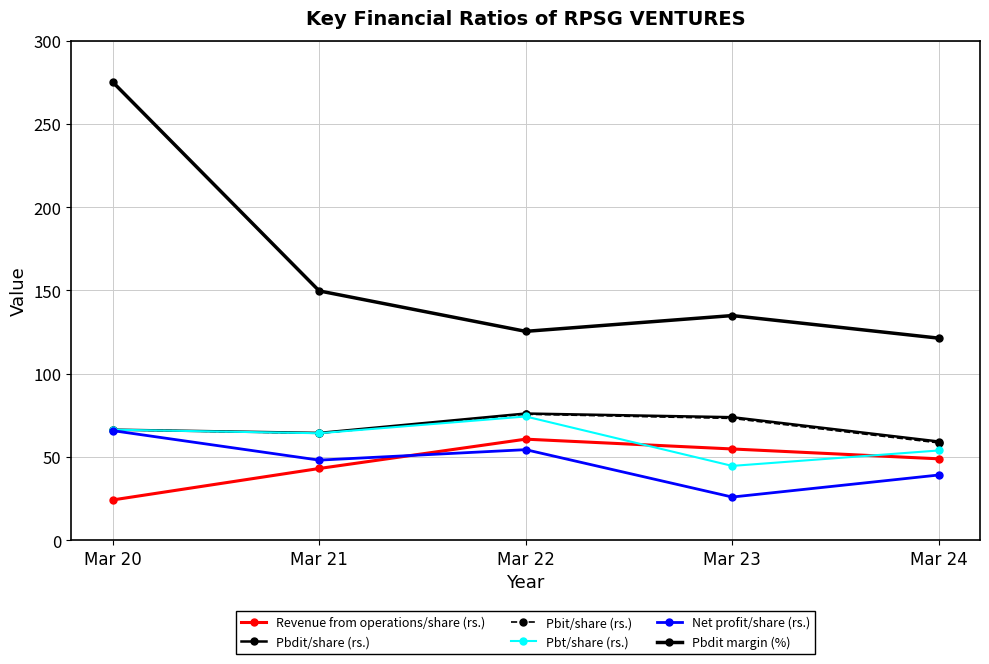

True or false: Net profit/share (rs.) has more than 1 interior local peaks.

False